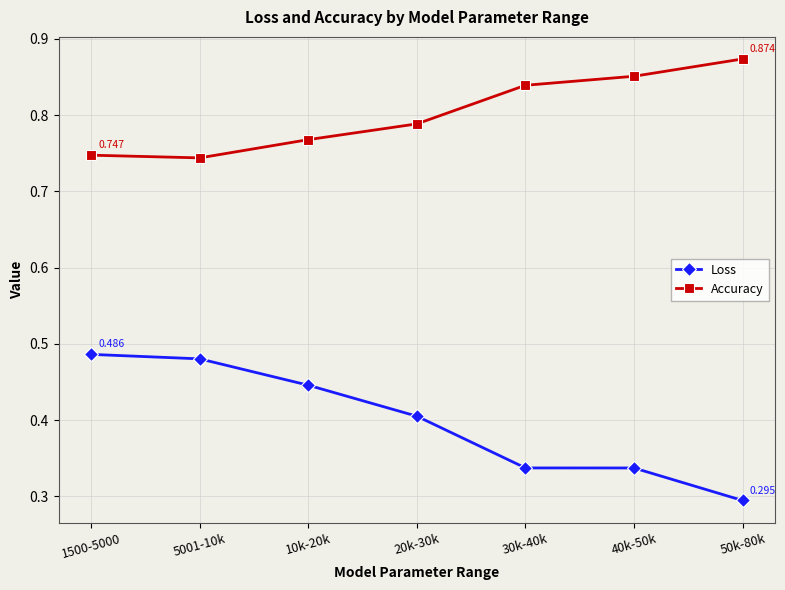

True or false: Accuracy has more than 1 interior local peaks.

False